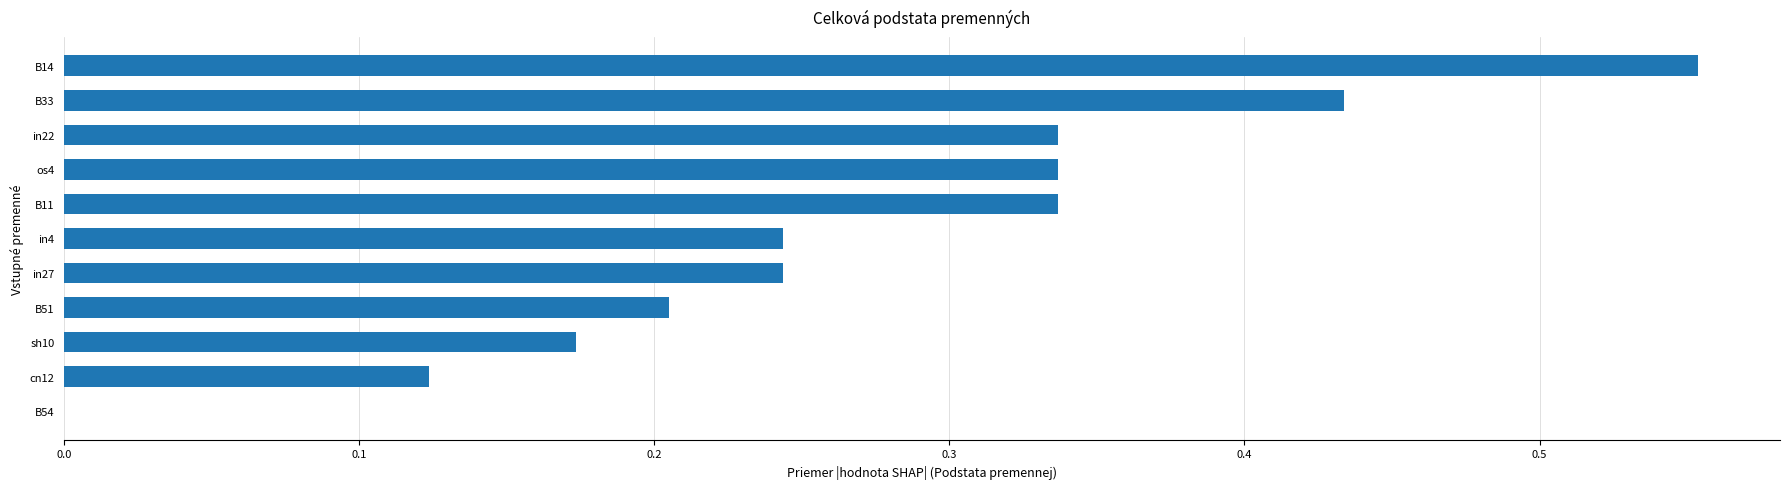

Are the bars horizontal?

Yes